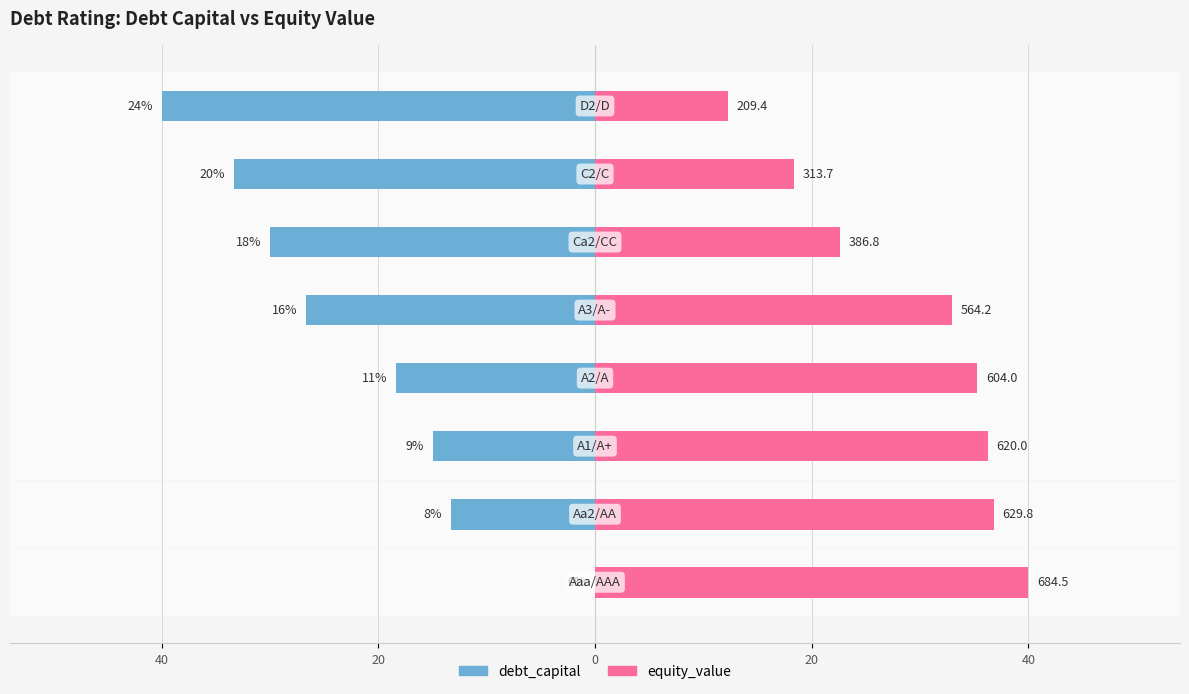

How many values in the equity_value series are below 35?

4